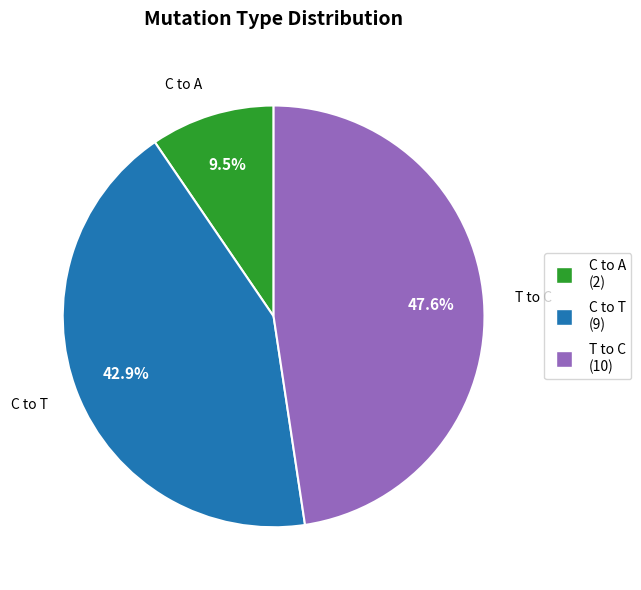

Does any single category account for the majority?

No